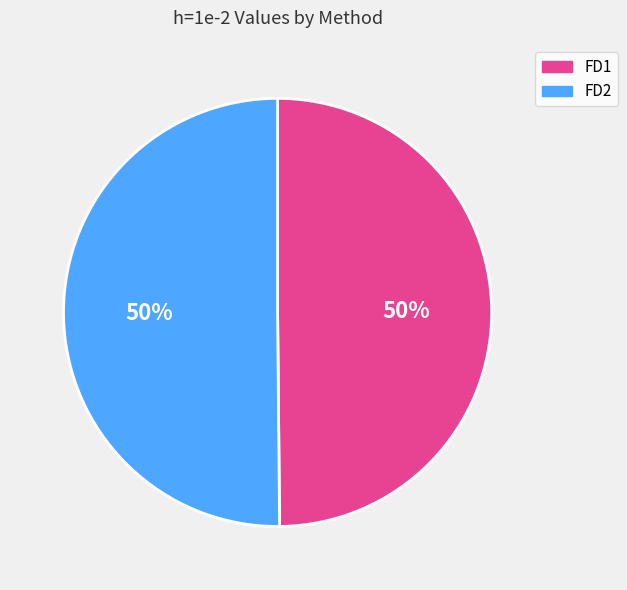

Combined, do FD1 and FD2 account for over 50%?

Yes